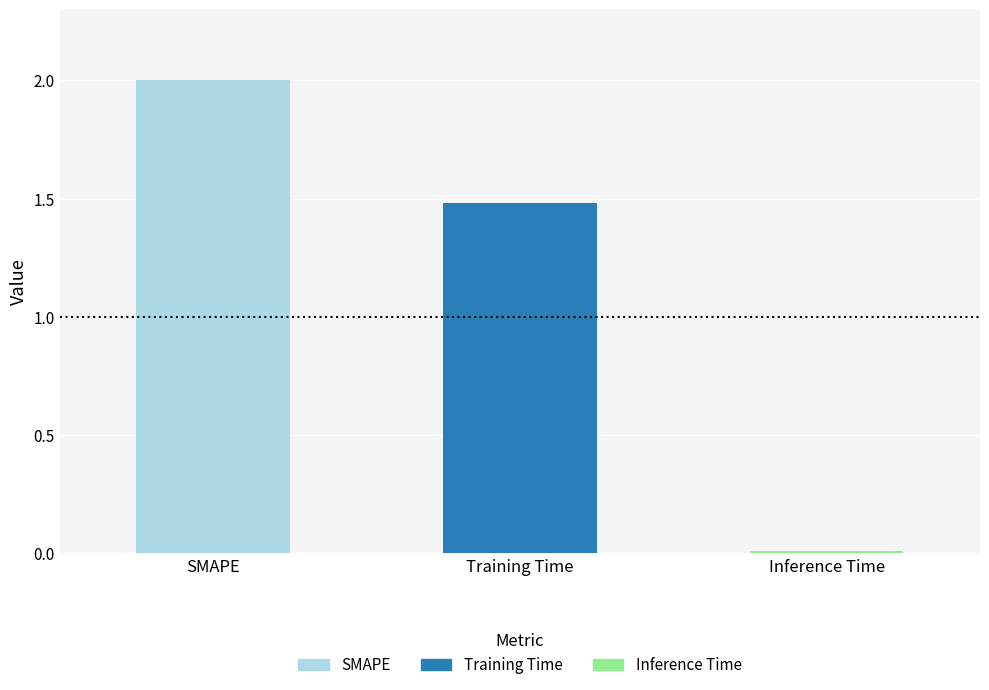

Rank the categories by value from highest to lowest.

SMAPE, Training Time, Inference Time